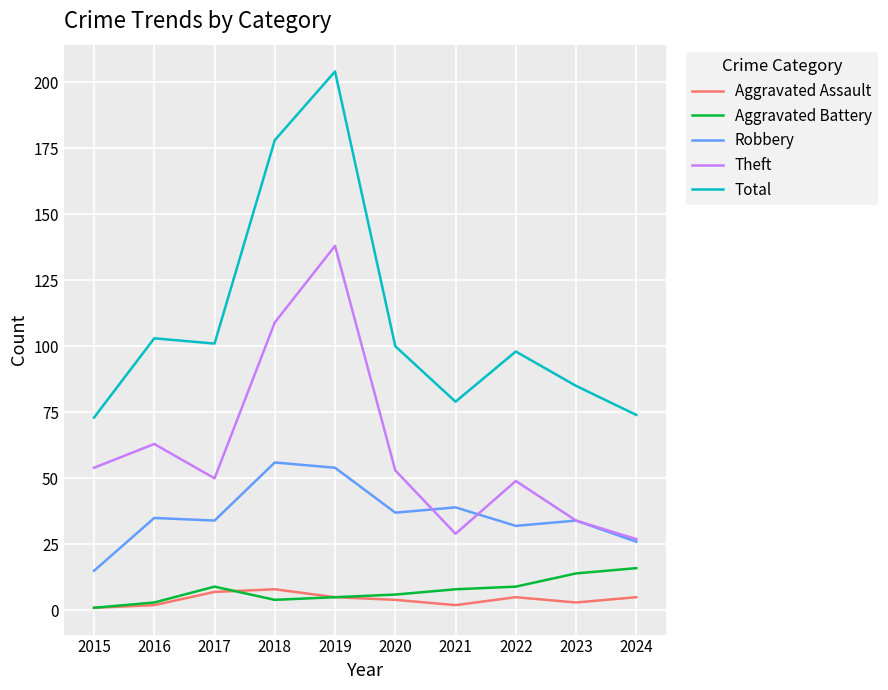

True or false: Robbery has a value of 13 at 2024.

False